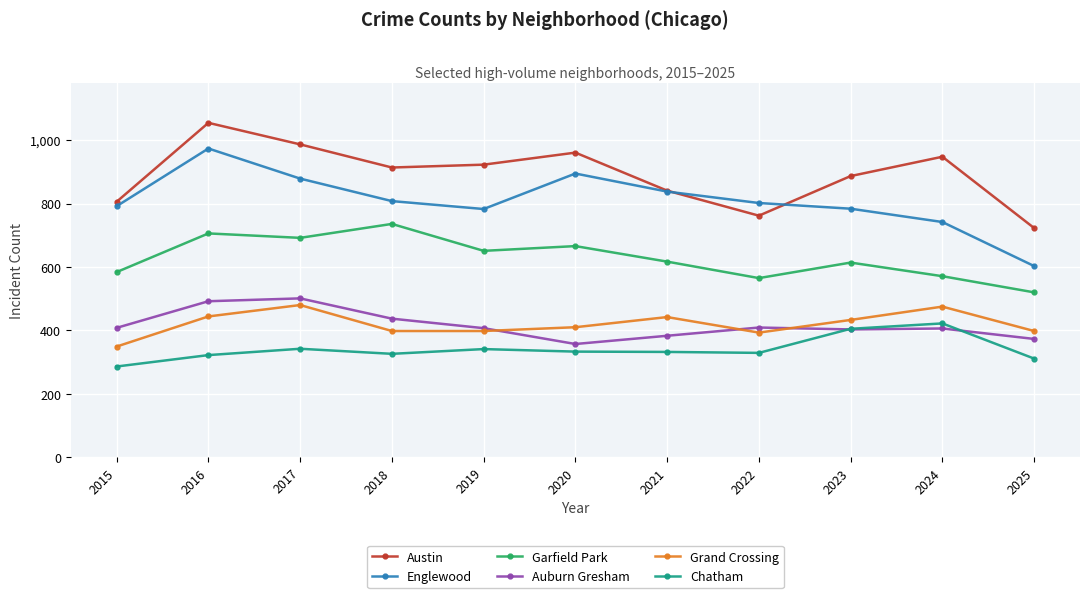

At which category does Grand Crossing reach its first local peak?

2017